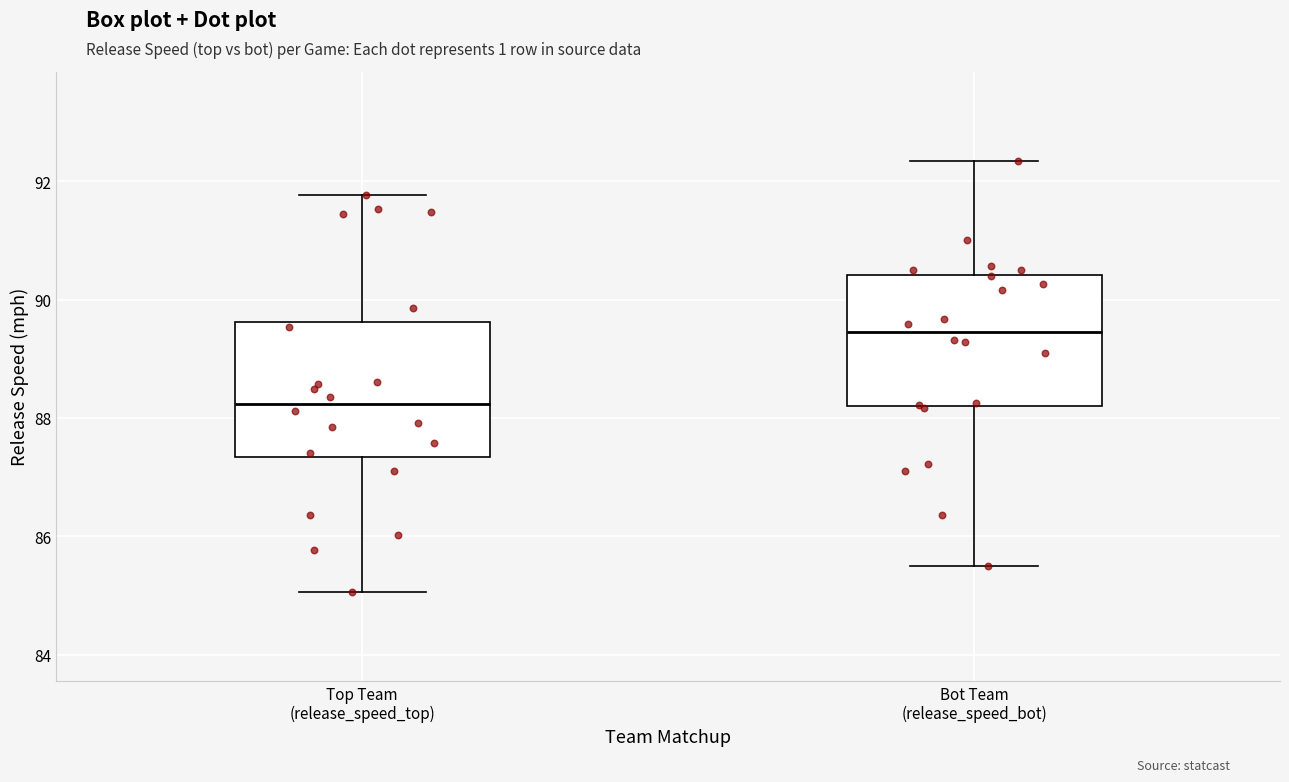

Reading left to right, transcribe this box plot: for each box, give where its median line is, the range the box spans, and where its two whiskers end, as read against the y-axis. The values are not printed on the chart, so give them approximately, as read against the axis.

Top Team (release_speed_top): median 88.2, box 87.4 to 89.6, whiskers 85.0 to 91.8
Bot Team (release_speed_bot): median 89.4, box 88.2 to 90.4, whiskers 85.6 to 92.4